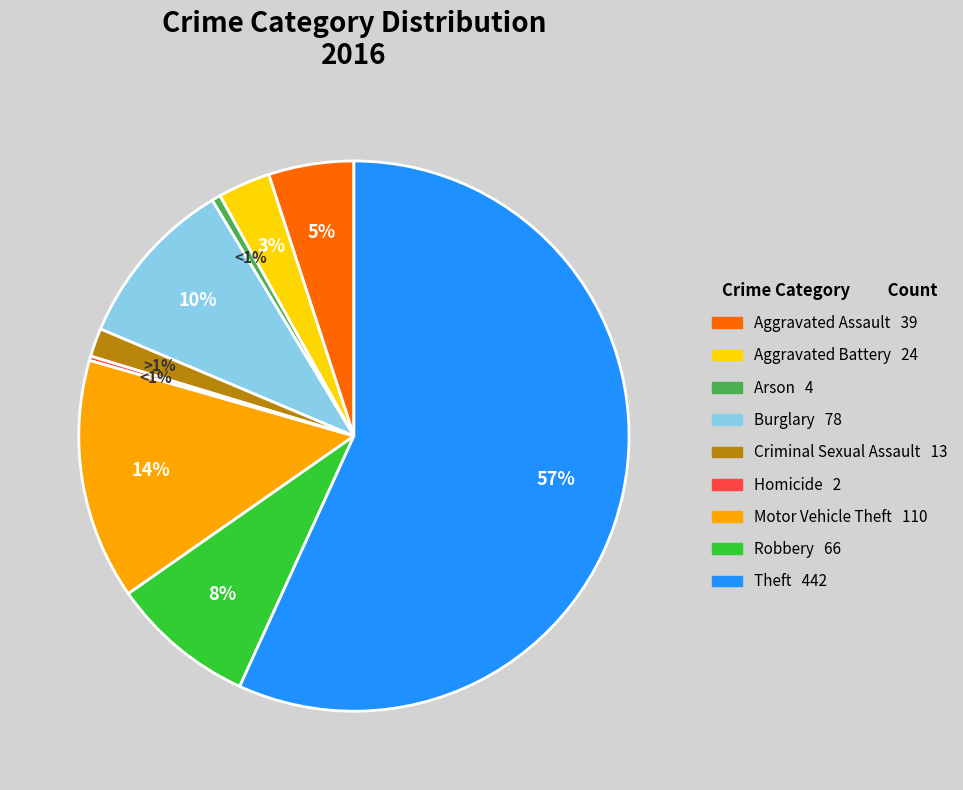

Which category has the smallest portion of the pie?

Homicide